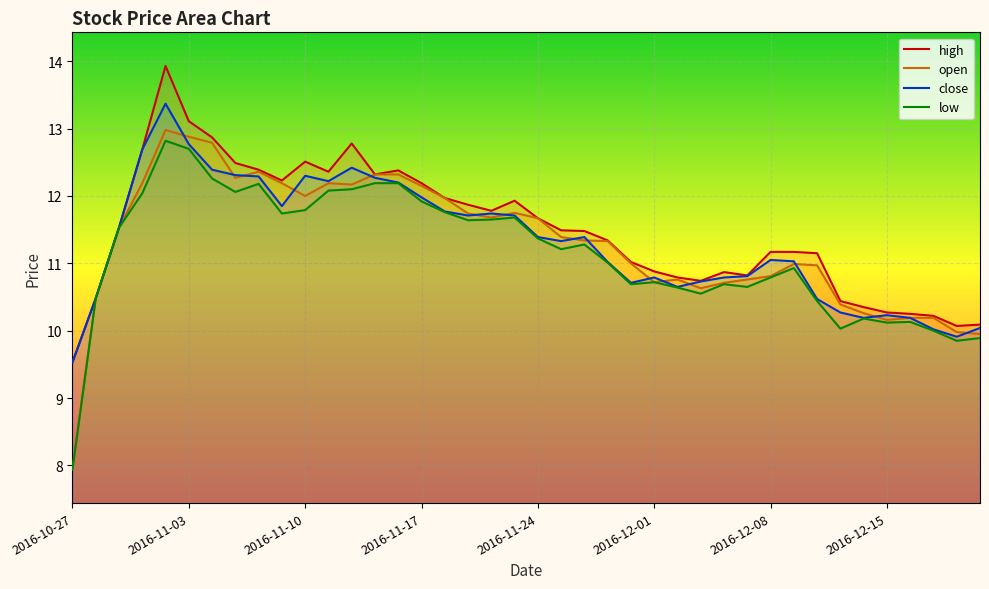

At which category does close reach its first local valley?

9